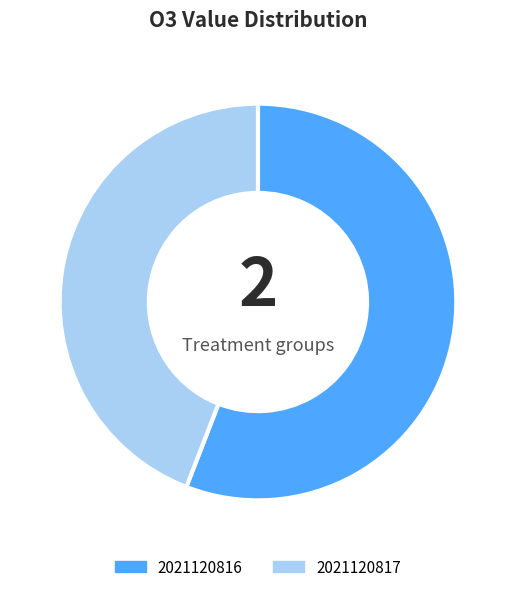

Is the sum of 2021120816 and 2021120817 greater than half?

Yes